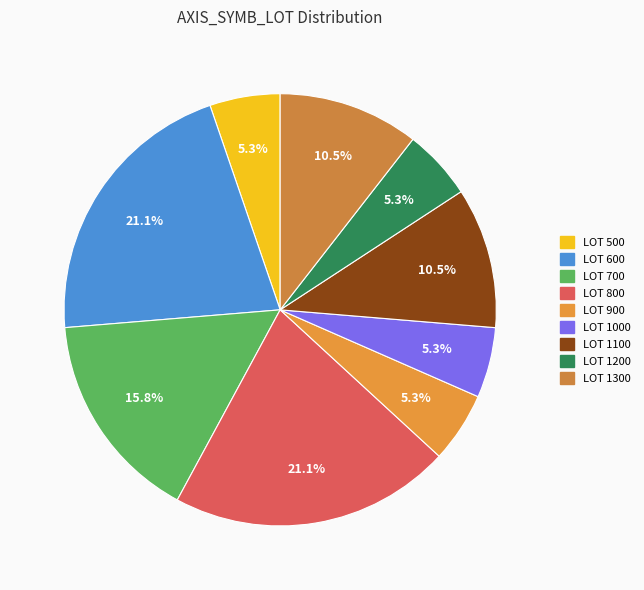

How many segments does this pie chart have?

9